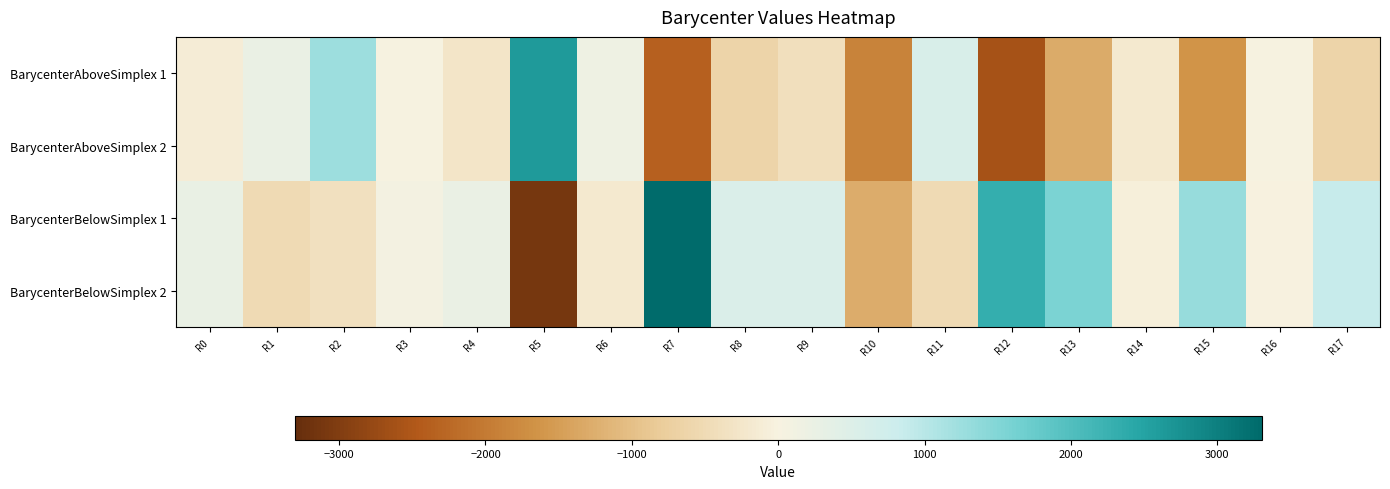

Reading left to right, transcribe all the data shown in this chart.

BarycenterAboveSimplex 1: R0=-123.5	R1=248.8	R2=1256.6	R3=7.2	R4=-275.0	R5=2614.1	R6=170.2	R7=-2366.9	R8=-635.2	R9=-406.8	R10=-1868.8	R11=570.3	R12=-2585.7	R13=-1290.6	R14=-205.9	R15=-1627.8	R16=8.7	R17=-628.2
BarycenterAboveSimplex 2: R0=-123.5	R1=248.8	R2=1256.6	R3=7.2	R4=-275.0	R5=2614.1	R6=170.2	R7=-2366.9	R8=-635.2	R9=-406.8	R10=-1868.8	R11=570.3	R12=-2585.7	R13=-1290.6	R14=-205.9	R15=-1627.8	R16=8.7	R17=-628.2
BarycenterBelowSimplex 1: R0=263.5	R1=-509.6	R2=-385.3	R3=62.6	R4=239.3	R5=-3110.9	R6=-192.6	R7=3303.0	R8=551.3	R9=558.7	R10=-1287.2	R11=-509.3	R12=2308.4	R13=1558.5	R14=-55.3	R15=1307.5	R16=-5.5	R17=863.5
BarycenterBelowSimplex 2: R0=263.5	R1=-509.6	R2=-385.3	R3=62.6	R4=239.3	R5=-3110.9	R6=-192.6	R7=3303.0	R8=551.3	R9=558.7	R10=-1287.2	R11=-509.3	R12=2308.4	R13=1558.5	R14=-55.3	R15=1307.5	R16=-5.5	R17=863.5